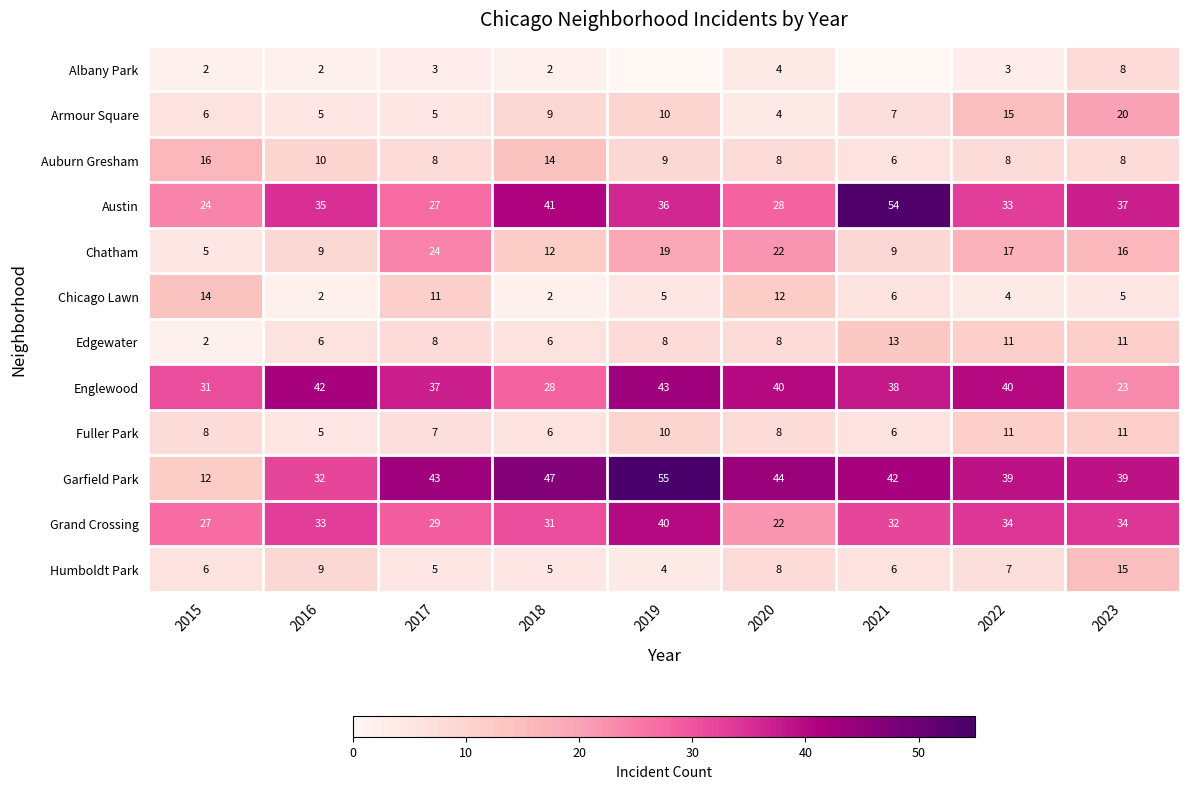

What is the approximate value of Austin at 2023, to the nearest 10?

40